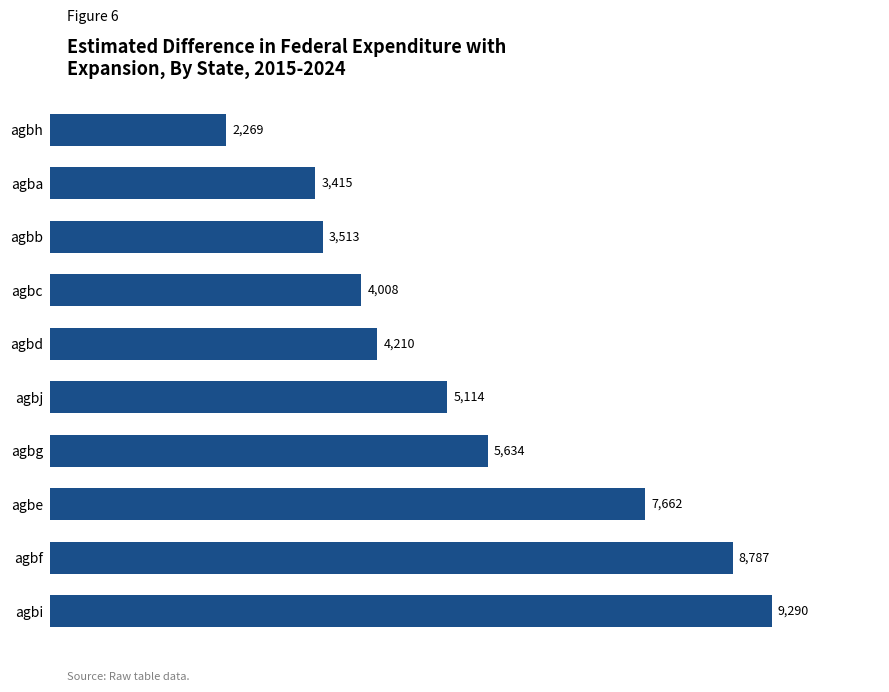

How many data points are less than 5114?

5